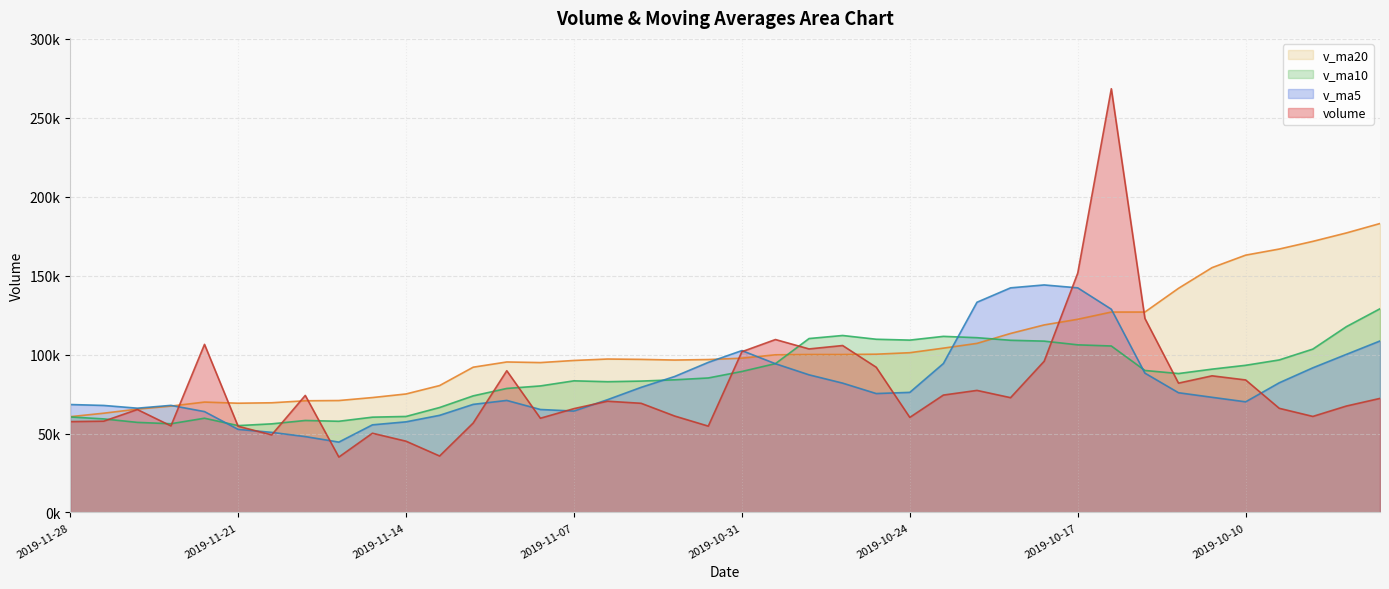

The volume series shows 29047.0 at 2019-10-08. True or false?

False